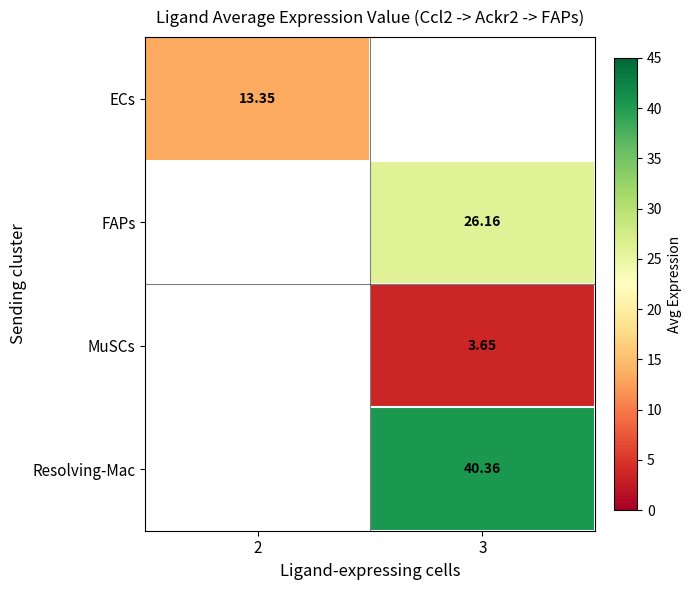

Is the value of MuSCs at 3 greater than the value of FAPs at 3?

No